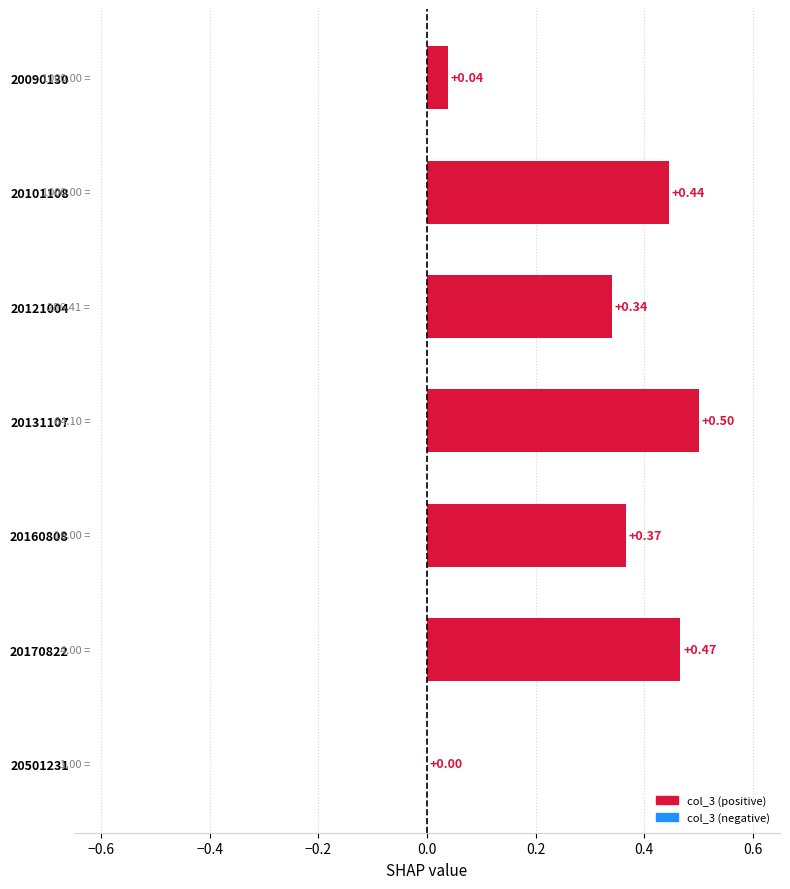

What is the change in value from 20101108 to 20501231?

-0.4